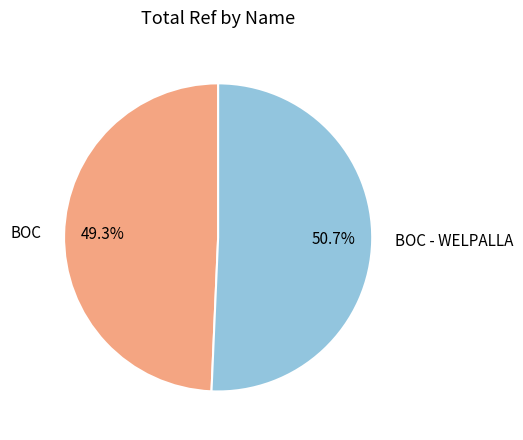

Approximately how many times larger is the value at BOC - WELPALLA compared to BOC?

1.0